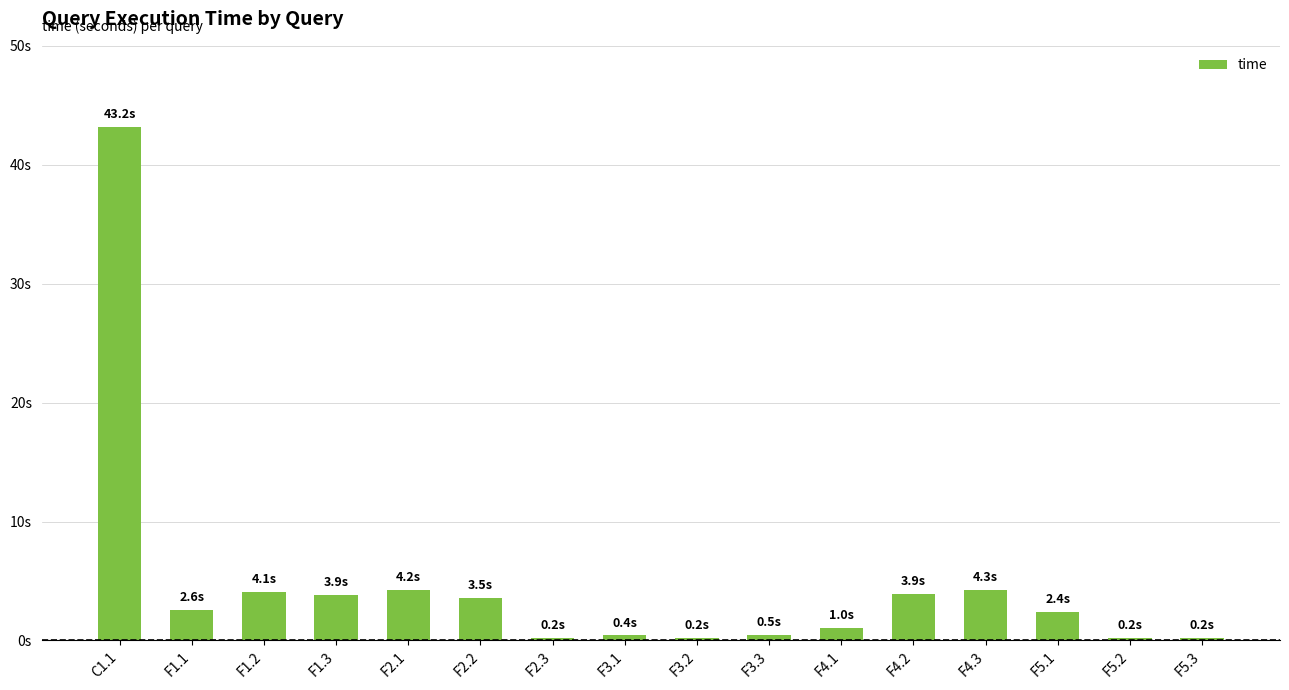

How many values are below 2?

7